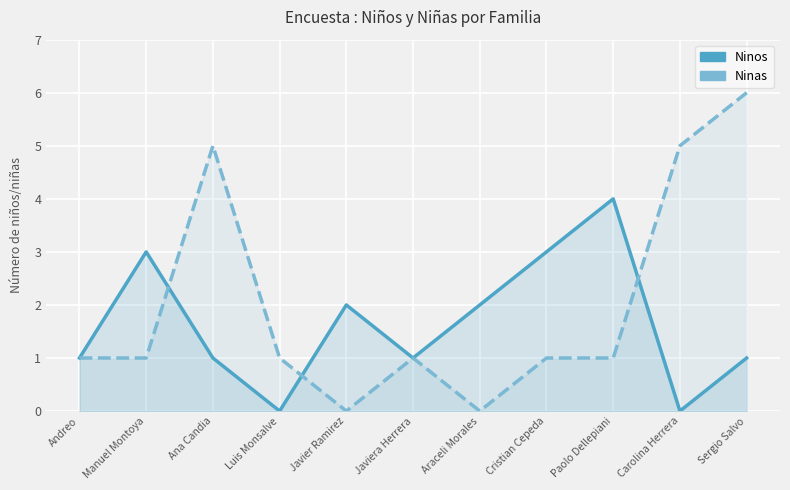

Where is the first local minimum for Ninos?

Luis Monsalve